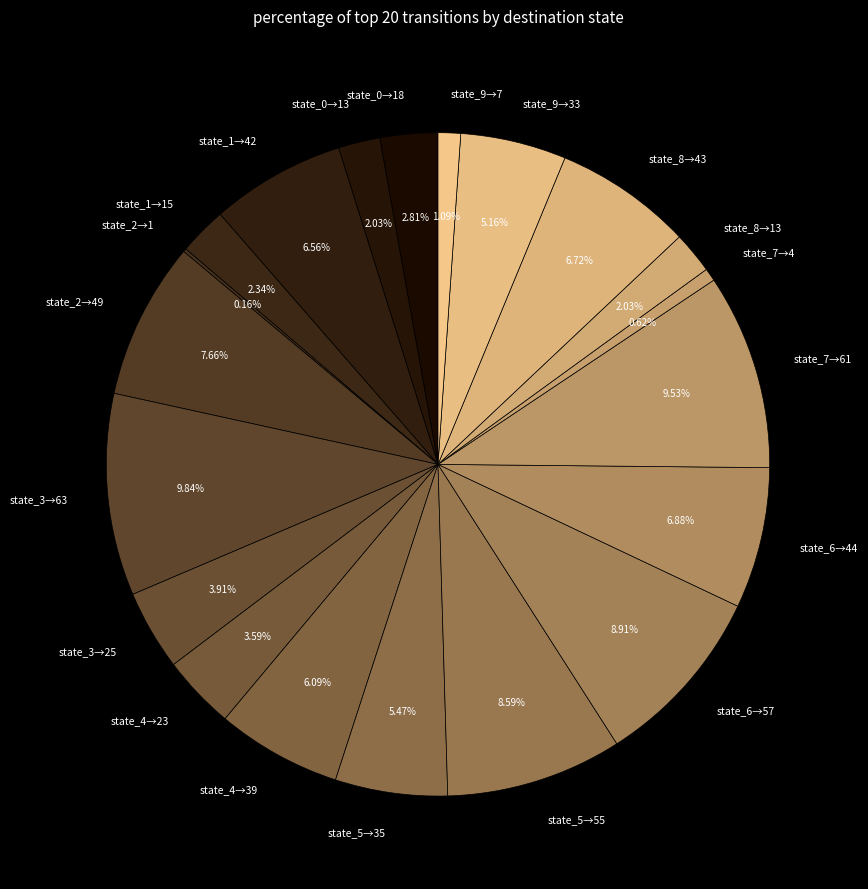

Is there a majority slice in this chart?

No